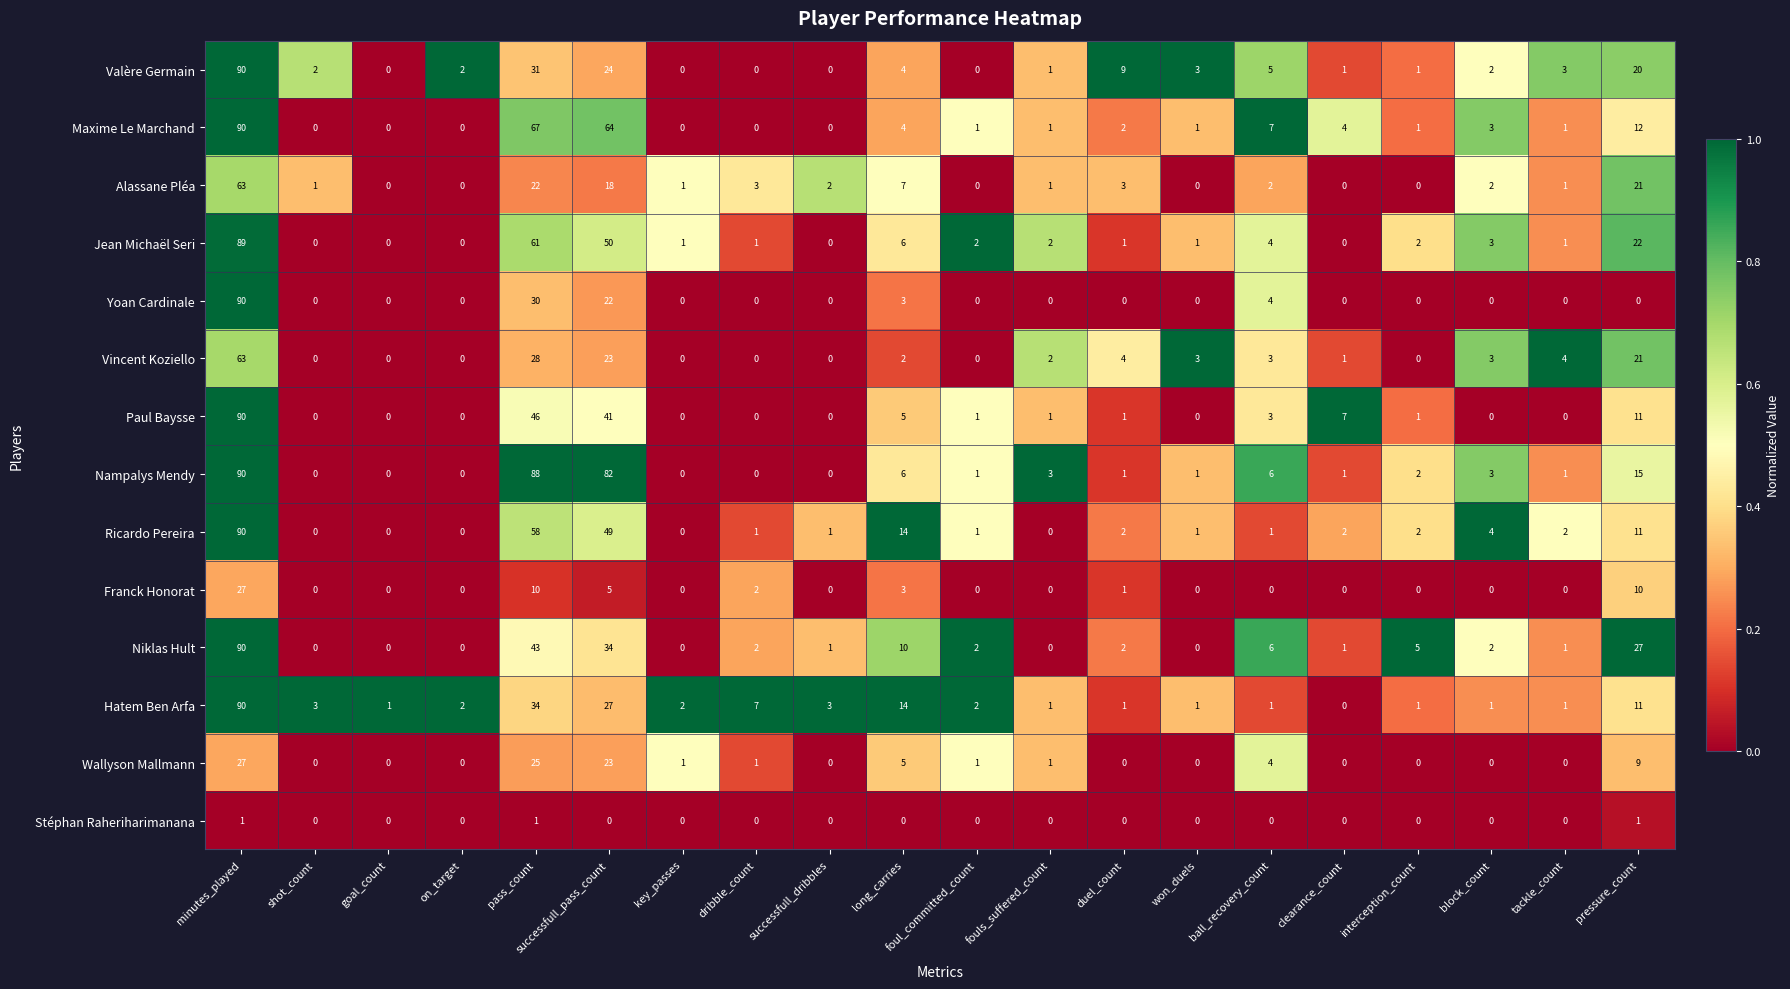

At how many categories does at least one series exceed 0?

20